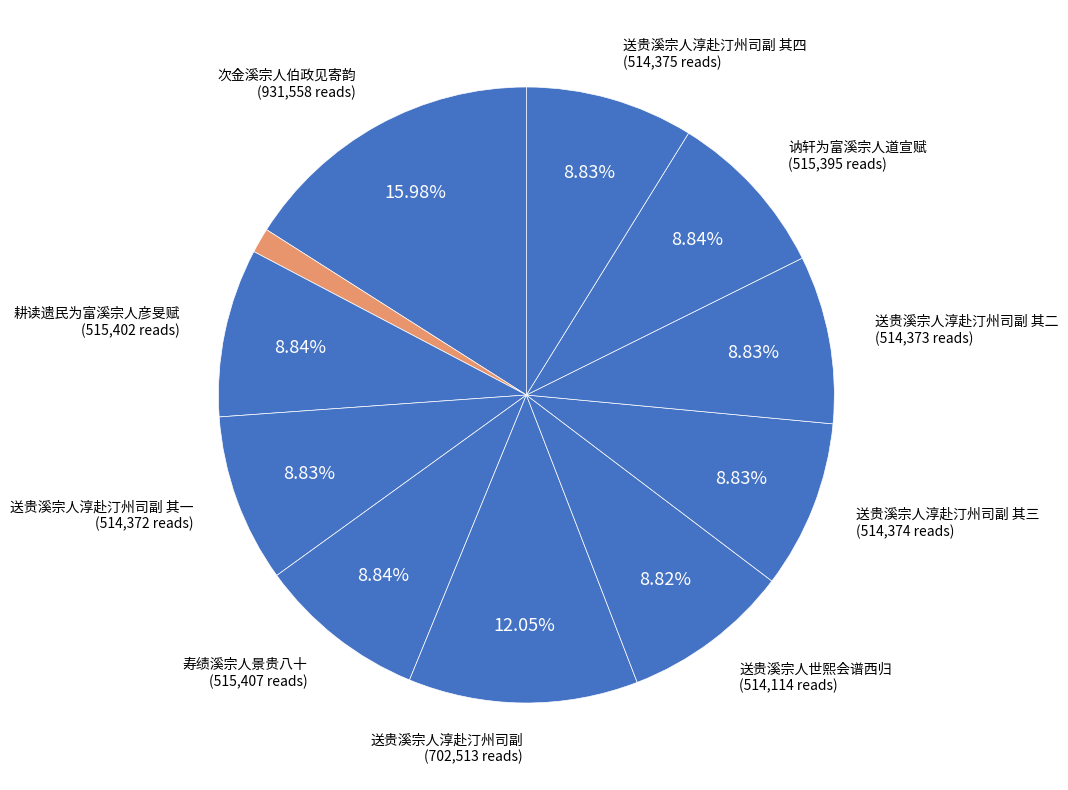

Which slice is the largest?

次金溪宗人伯政见寄韵